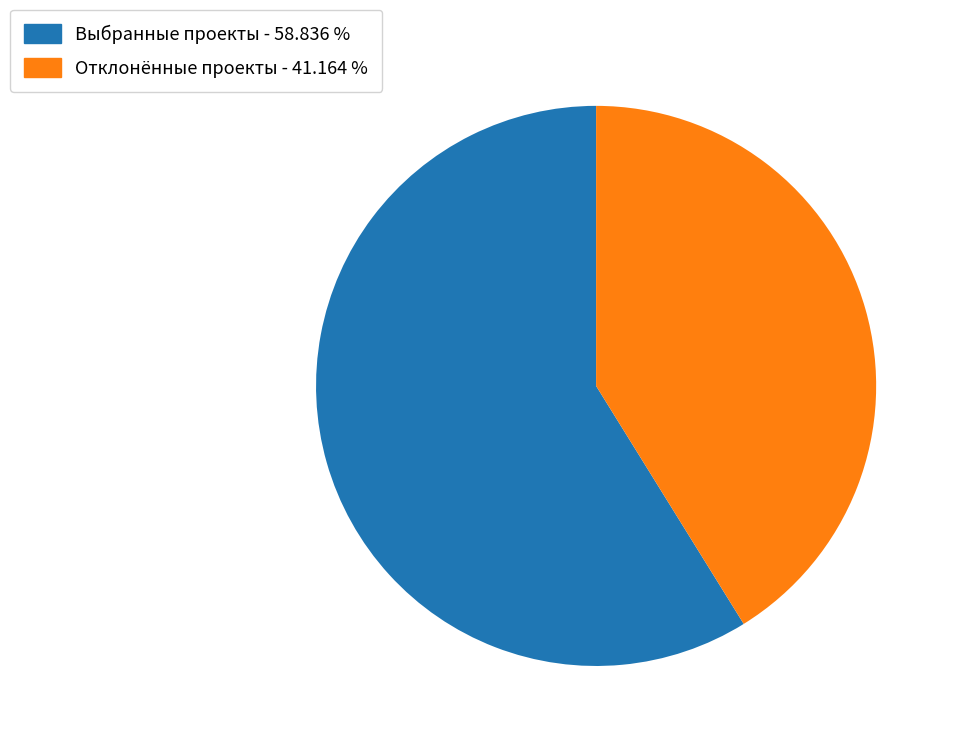

Which slice is the largest?

Выбранные проекты - 58.836 %